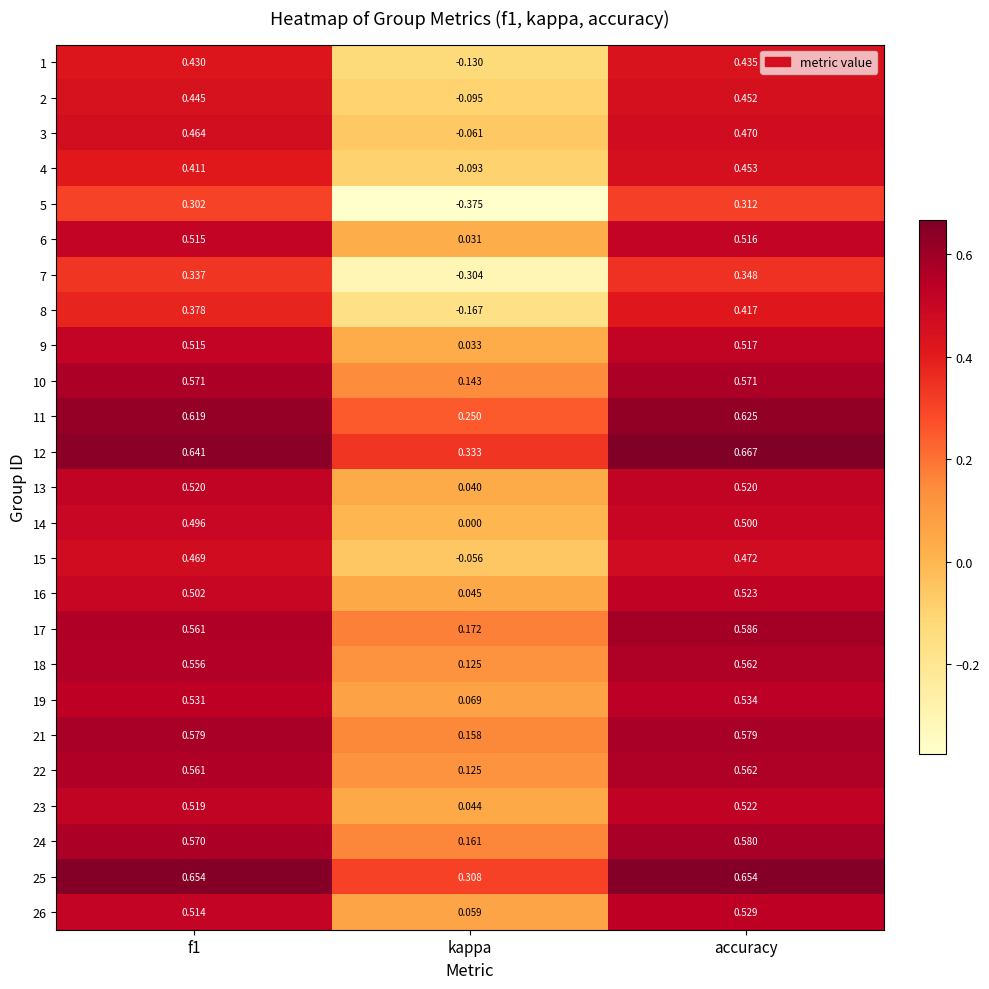

Which label corresponds to the smallest value in the chart?

kappa